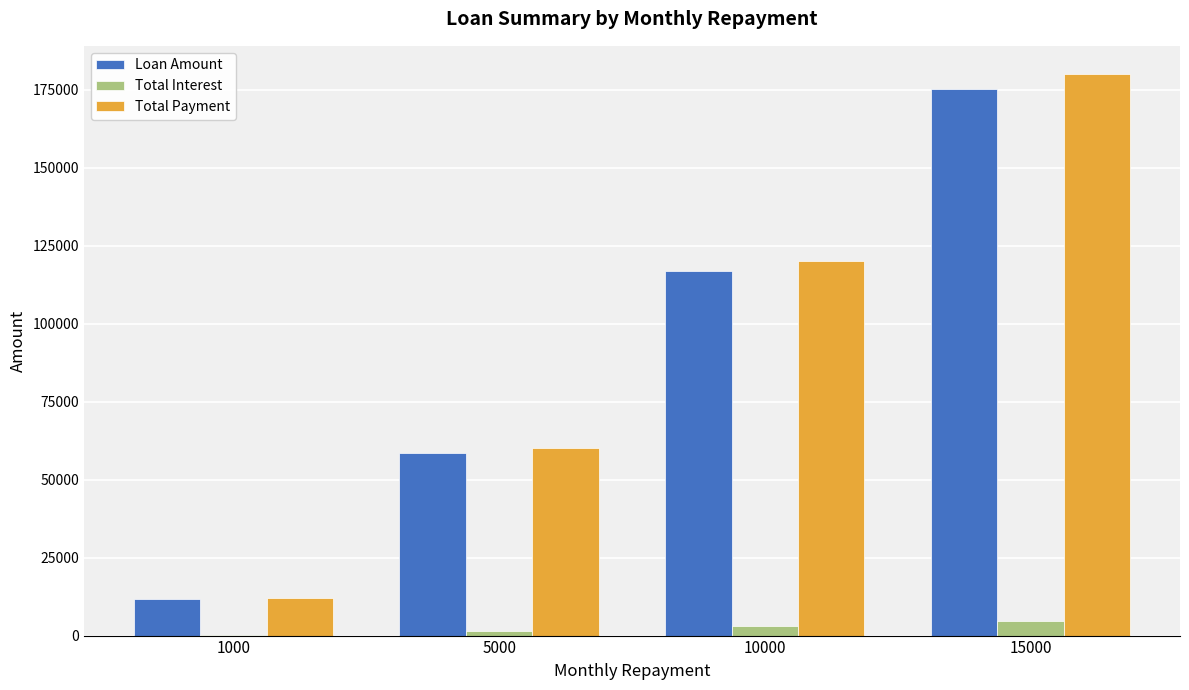

What is the sum of all Total Payment values?

372000.0